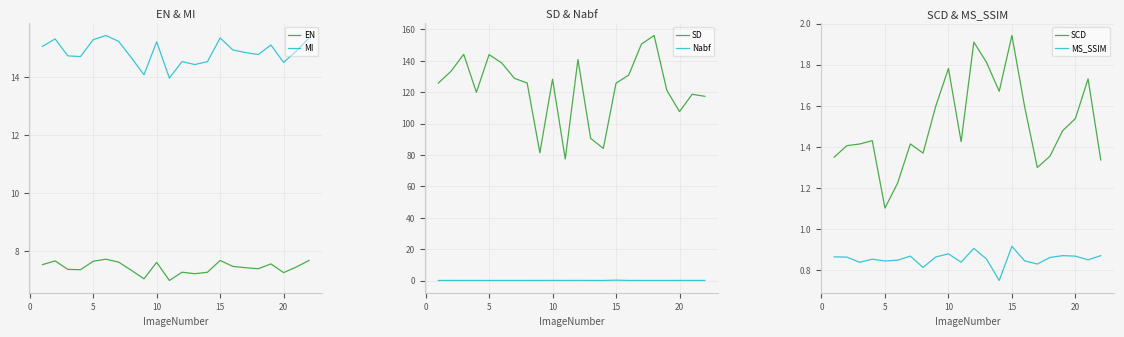

What is the minimum value for MS_SSIM?

0.7